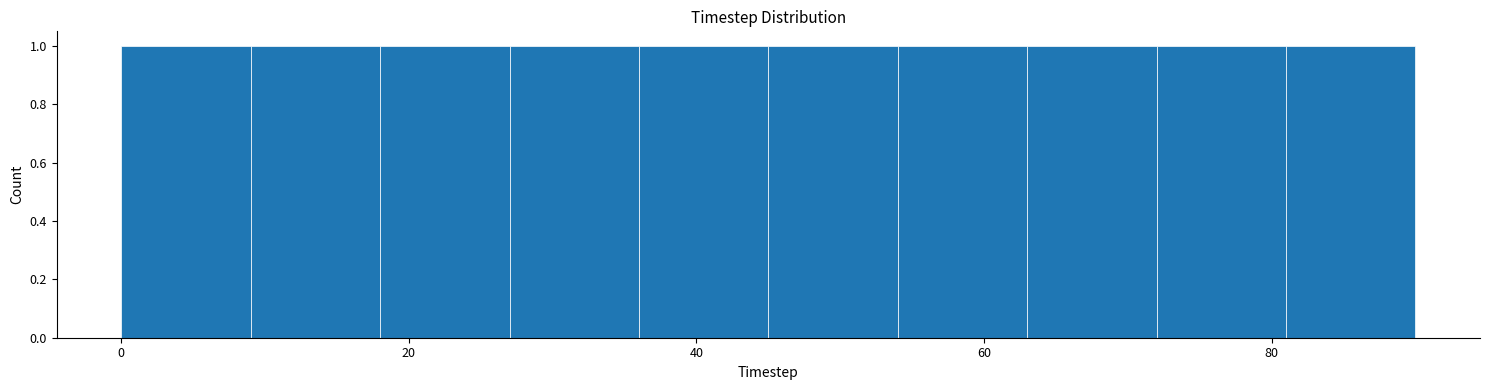

Reading left to right, list every bar in this chart as the range it spans on the x-axis followed by its height. Neither the bar edges nor the heights are printed on the chart, so give them approximately, as read against the axes.

0 to 9: 1
9 to 18: 1
18 to 27: 1
27 to 36: 1
36 to 45: 1
45 to 54: 1
54 to 63: 1
63 to 72: 1
72 to 81: 1
81 to 90: 1